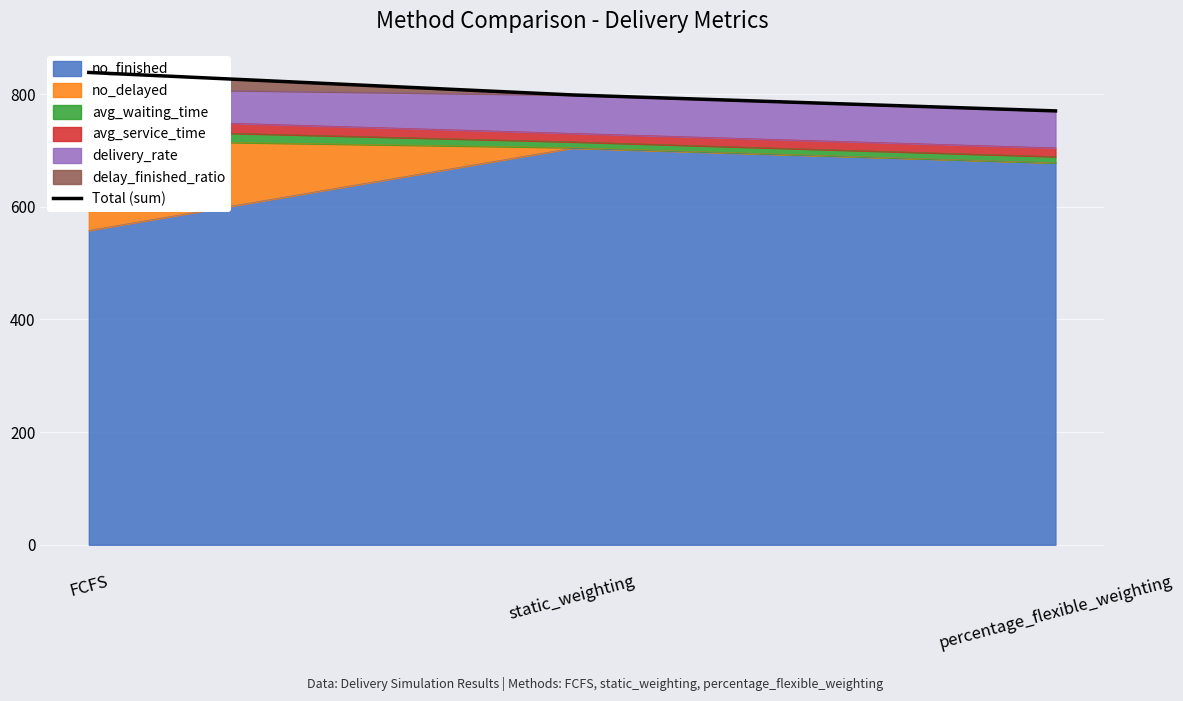

What is the sum of all values?

2407.0